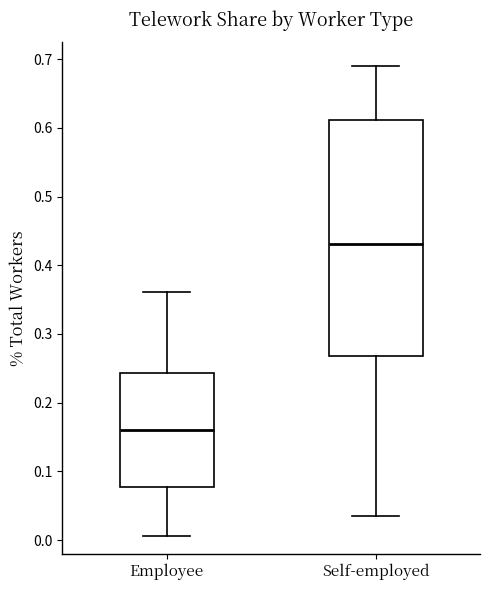

Which box's median line is the highest?

Self-employed